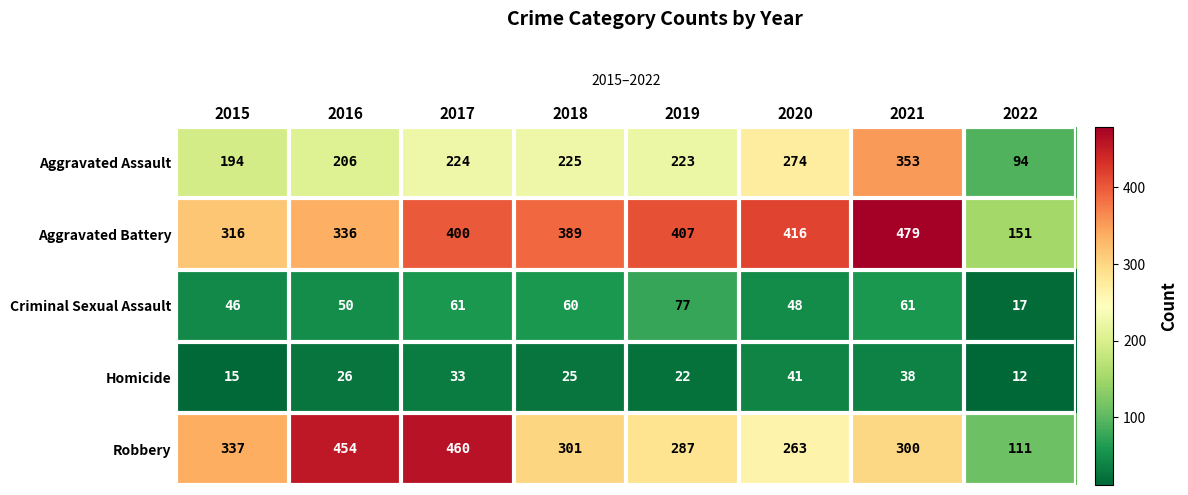

What is the difference between the second highest and minimum values in the Aggravated Battery series?

265